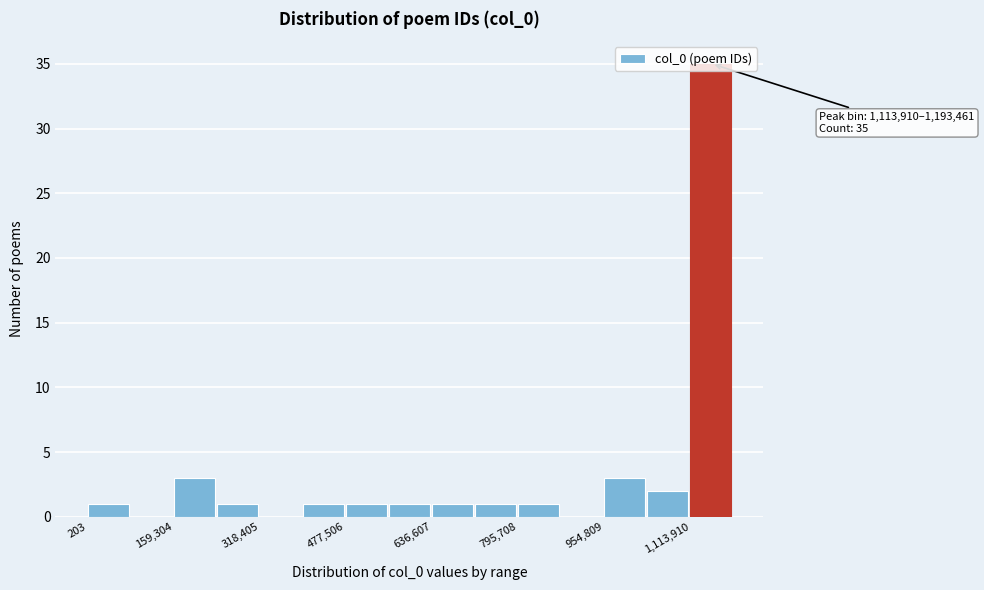

Read against the x-axis, roughly where is the centre of the tallest bar?

1160000